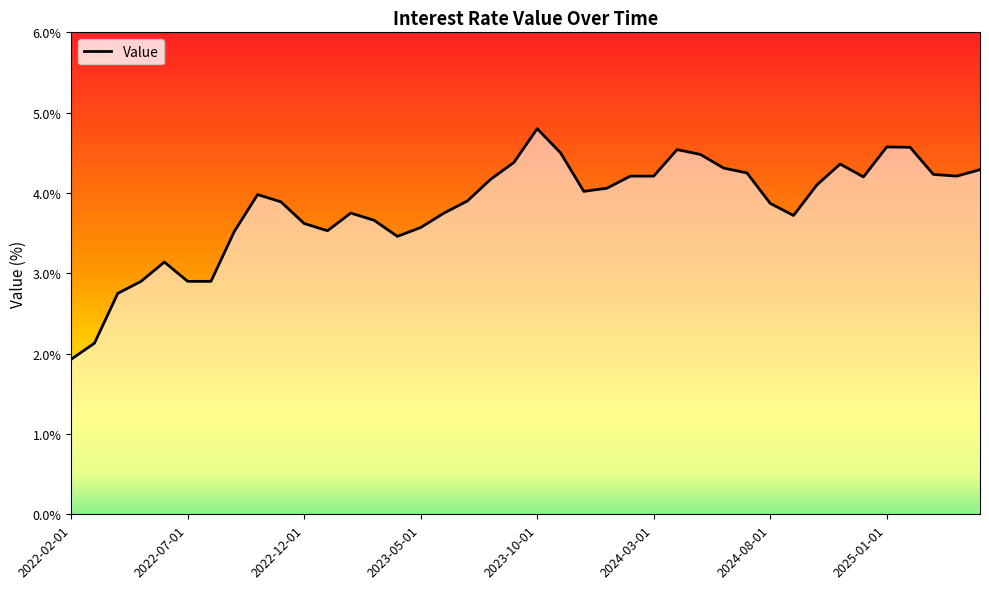

What is the maximum value shown in the chart?

4.8